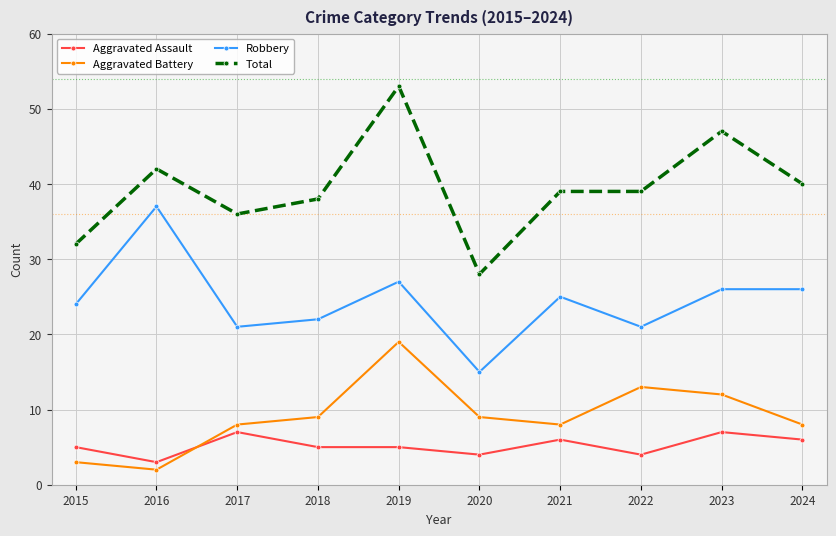

At which label does Robbery first exceed 25?

2016